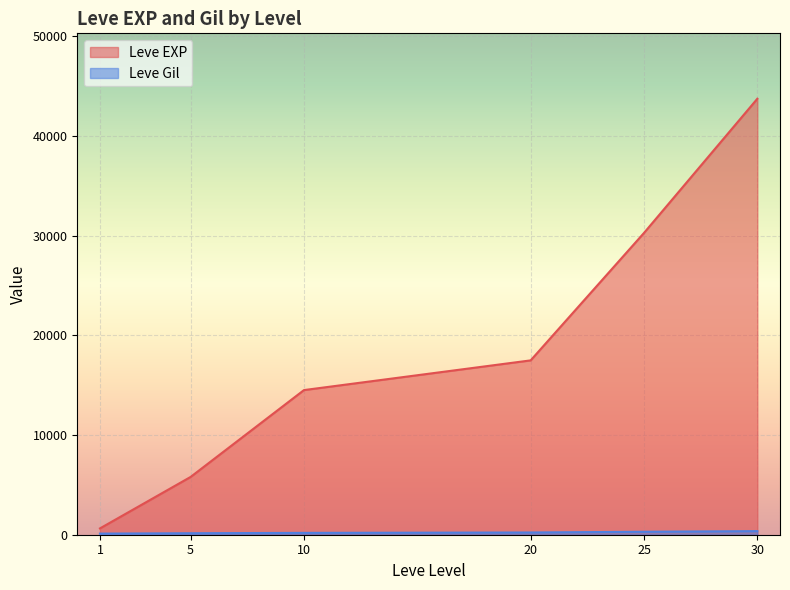

The value of Leve EXP at 20 is 15479. True or false?

False